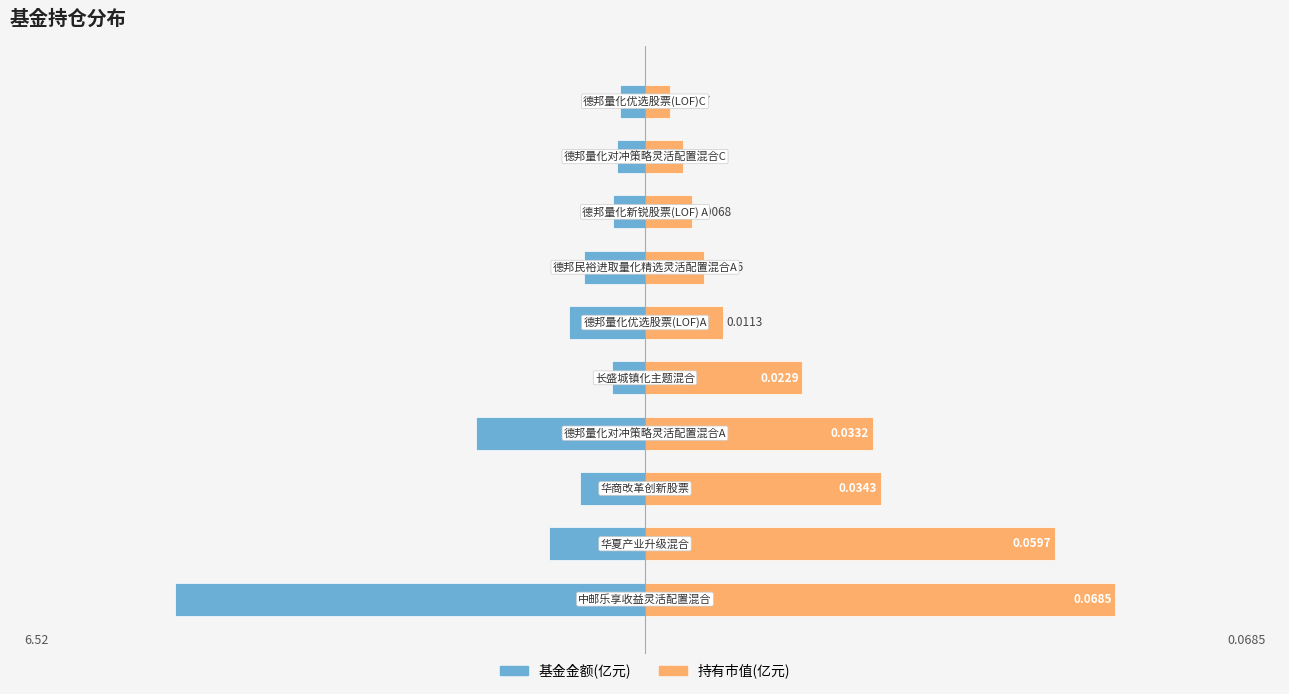

At 3, list the series in order from largest to smallest.

持有市值(亿元), 基金金额